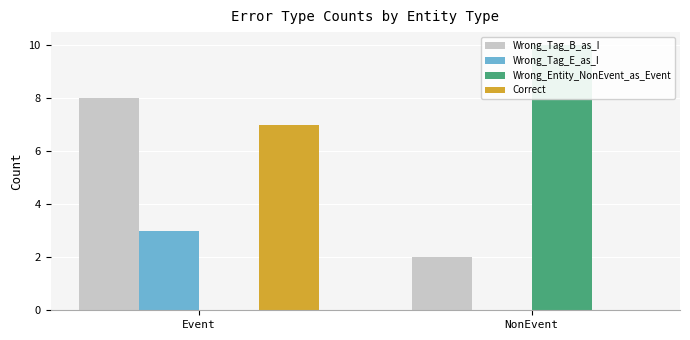

Count the number of categories in the chart.

2